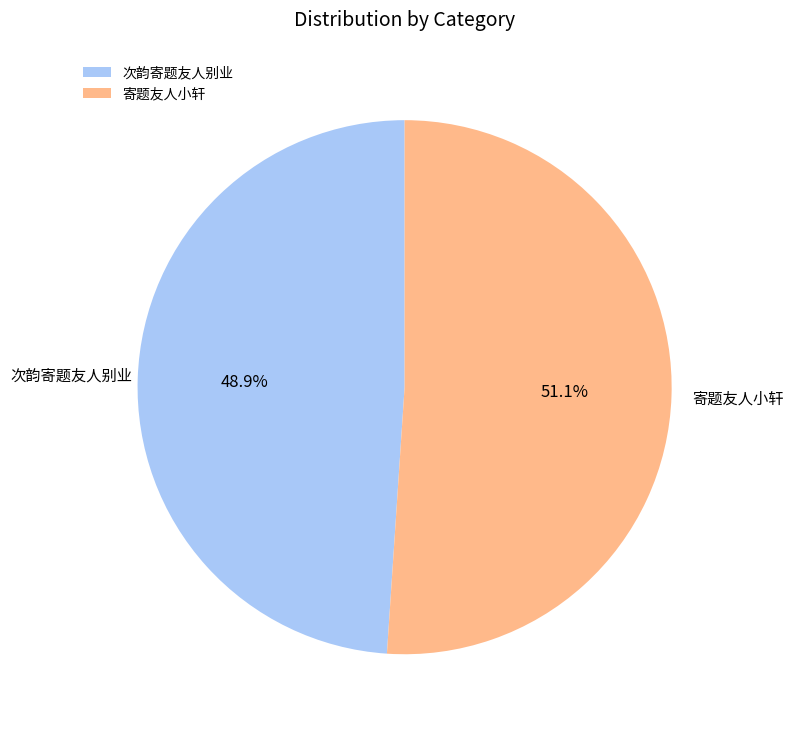

To the nearest percent, what portion does 寄题友人小轩 represent?

51%